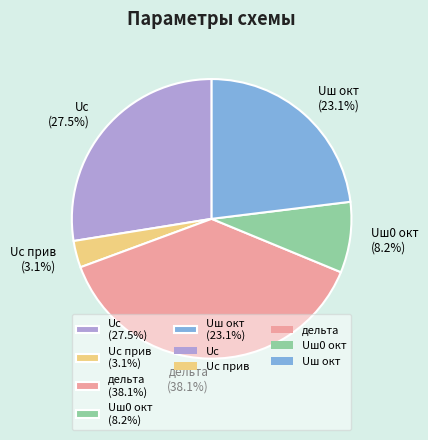

To the nearest percent, what is the difference between the largest and smallest slice percentages?

35%